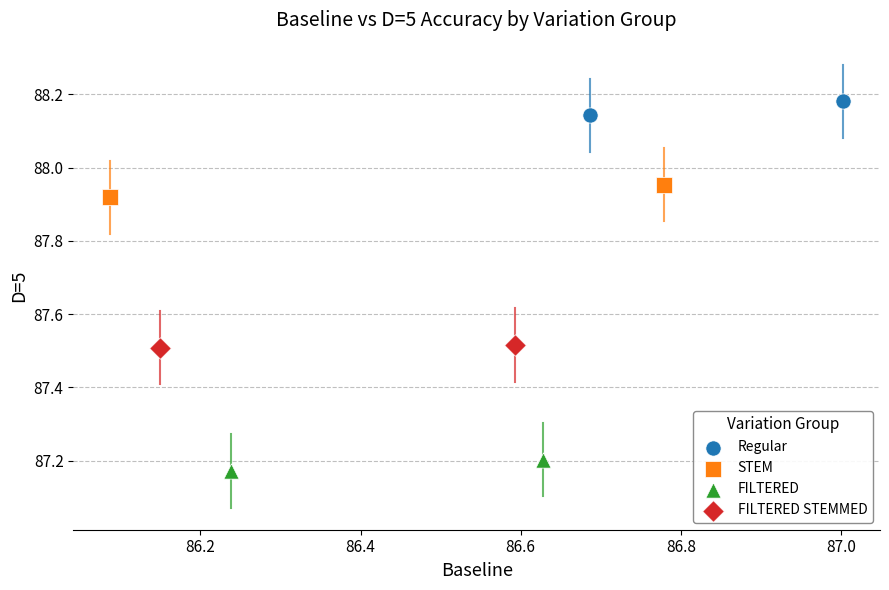

Which series contains the highest Y value?

Regular